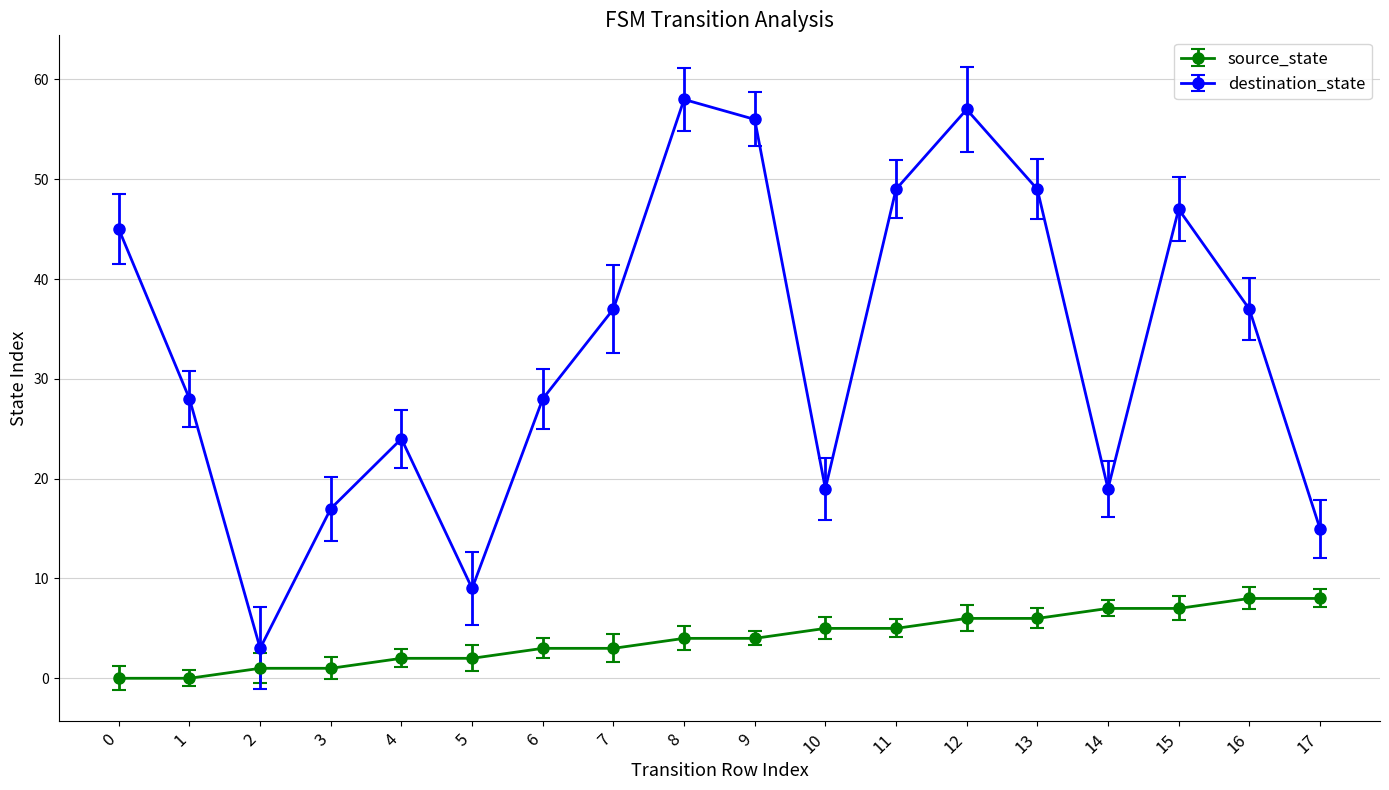

Reading left to right, list all the values displayed in this chart.

source_state: 0	0	1	1	2	2	3	3	4	4	5	5	6	6	7	7	8	8
destination_state: 45	28	3	17	24	9	28	37	58	56	19	49	57	49	19	47	37	15